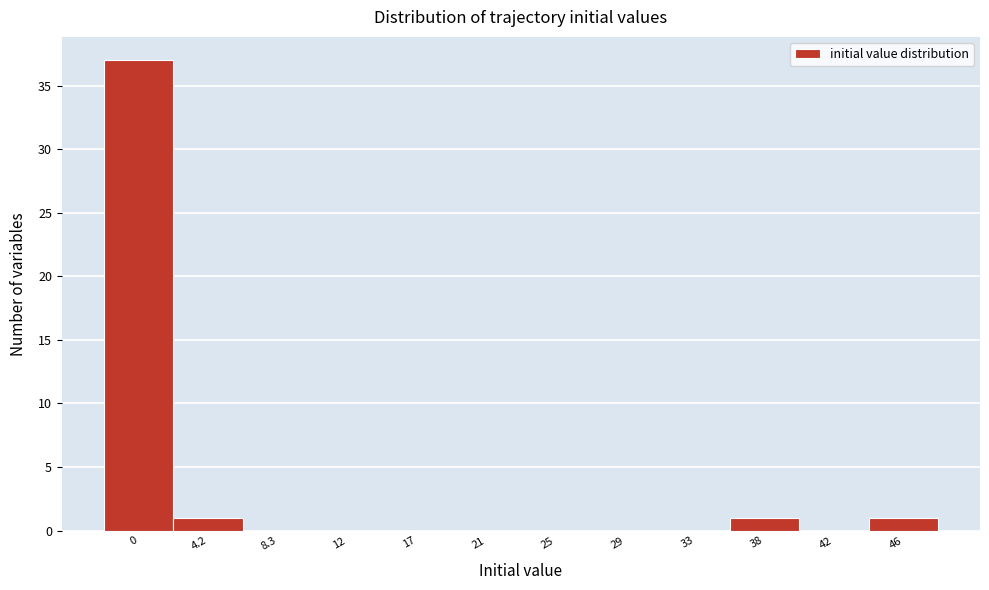

Reading left to right, what are all the values shown in this chart?

0=37	4.2=1	8.3=0	12=0	17=0	21=0	25=0	29=0	33=0	38=1	42=0	46=1